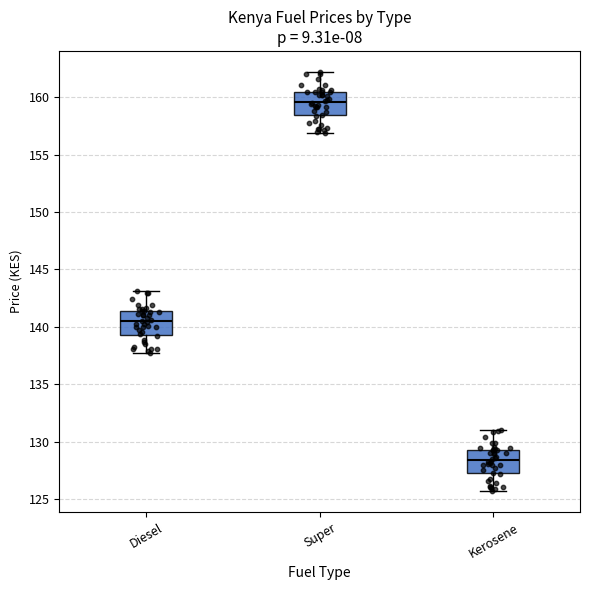

Where is the lower edge of the box for Super on the y-axis? The values are not printed on the chart, so give them approximately, as read against the axis.

158.5